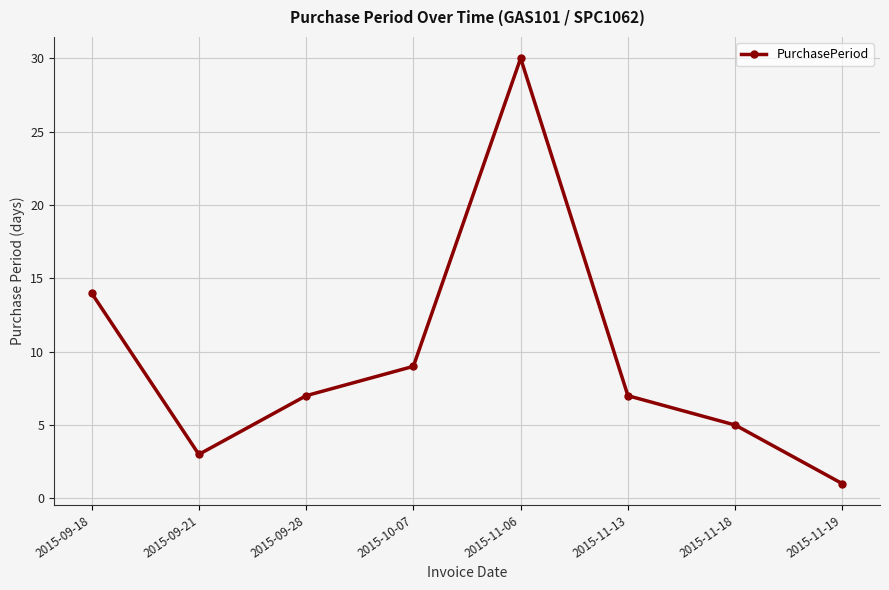

Is it true that the value at 2015-09-18 is 21?

False